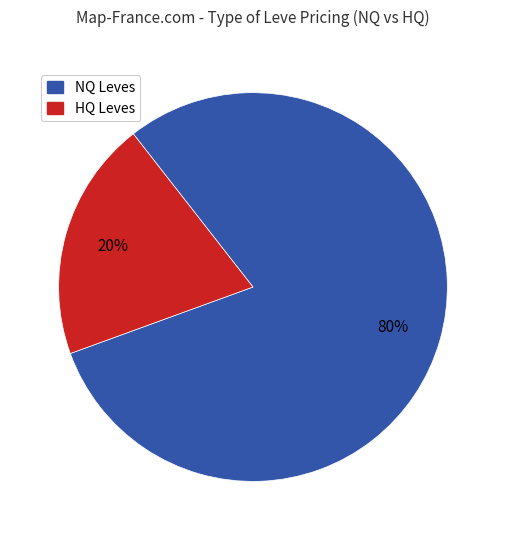

To the nearest percent, what is the average slice percentage?

50%